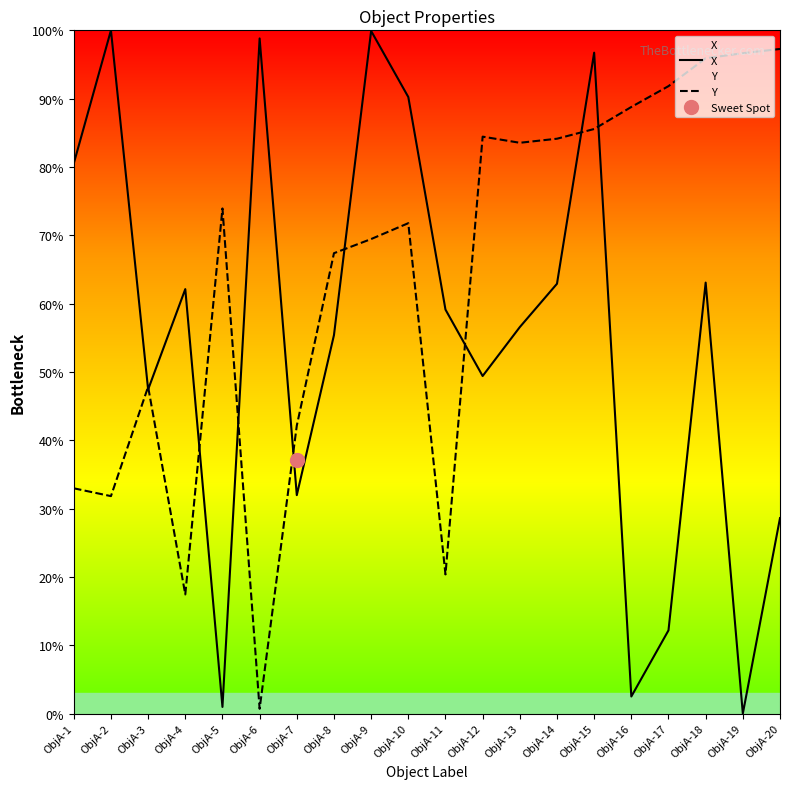

What are all the series names shown in the legend?

X, Y